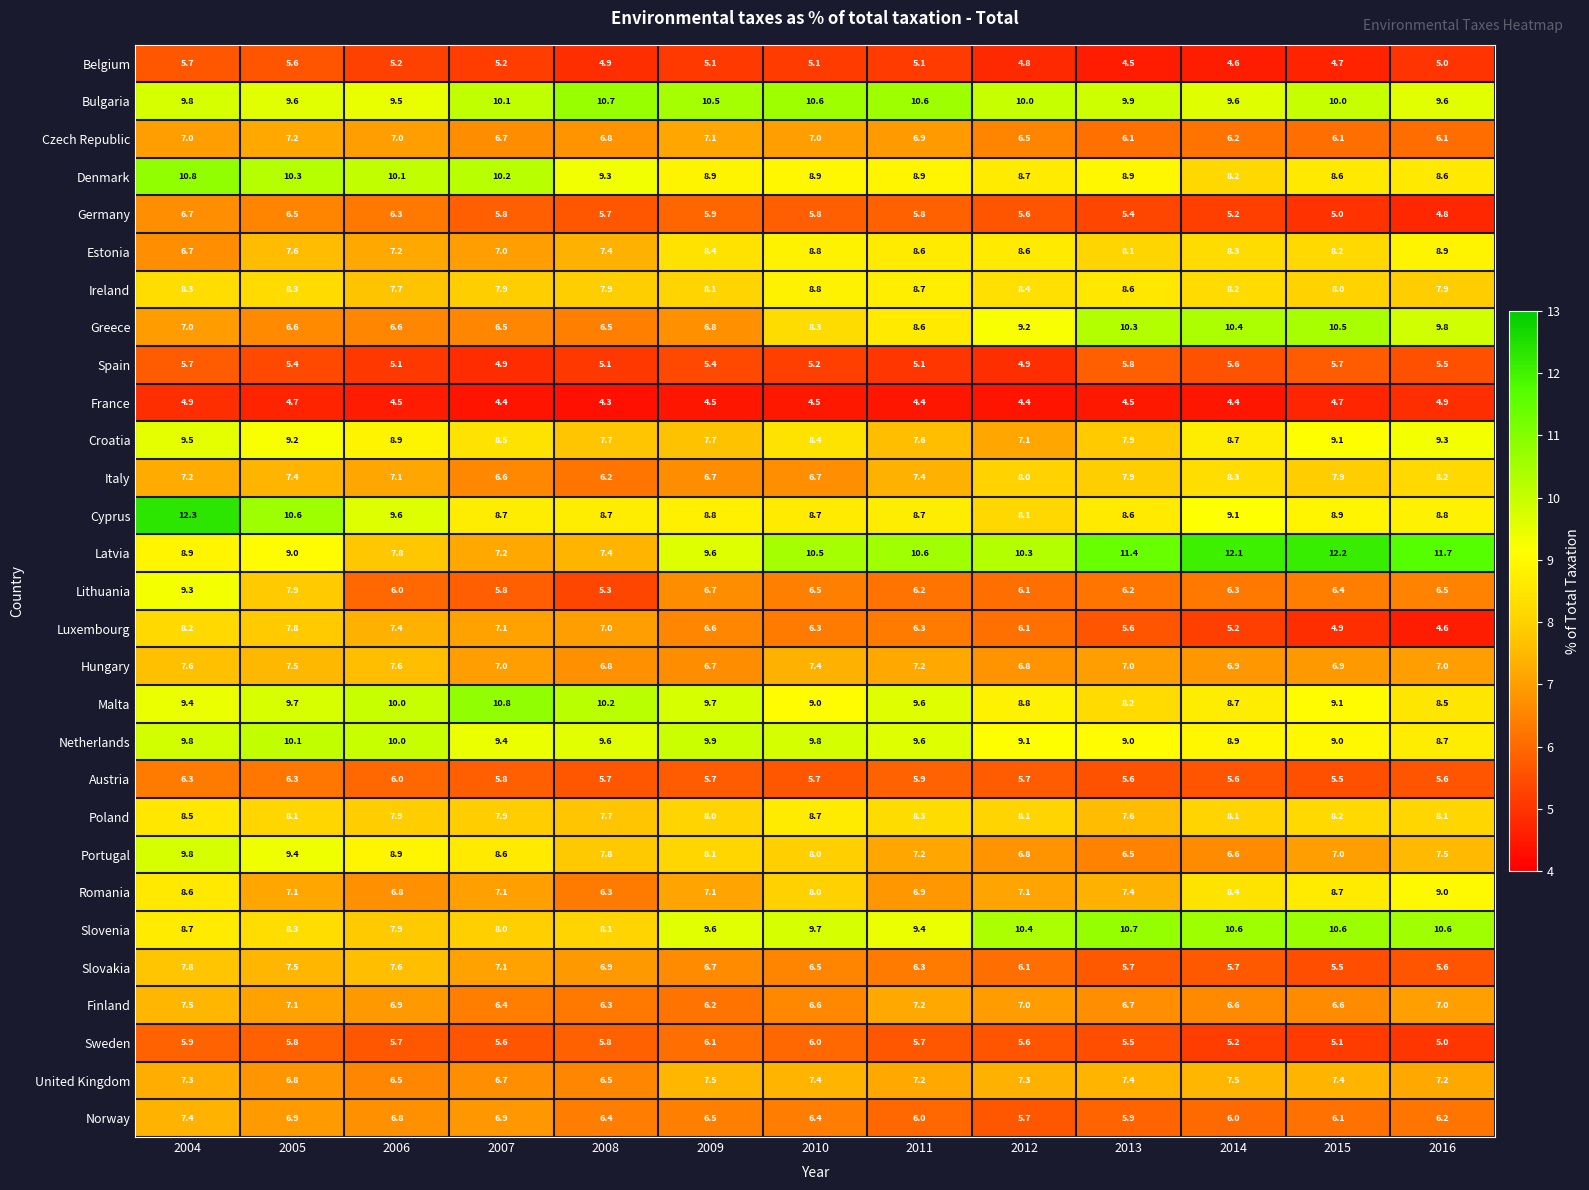

Which series has the largest total across all categories?

Bulgaria